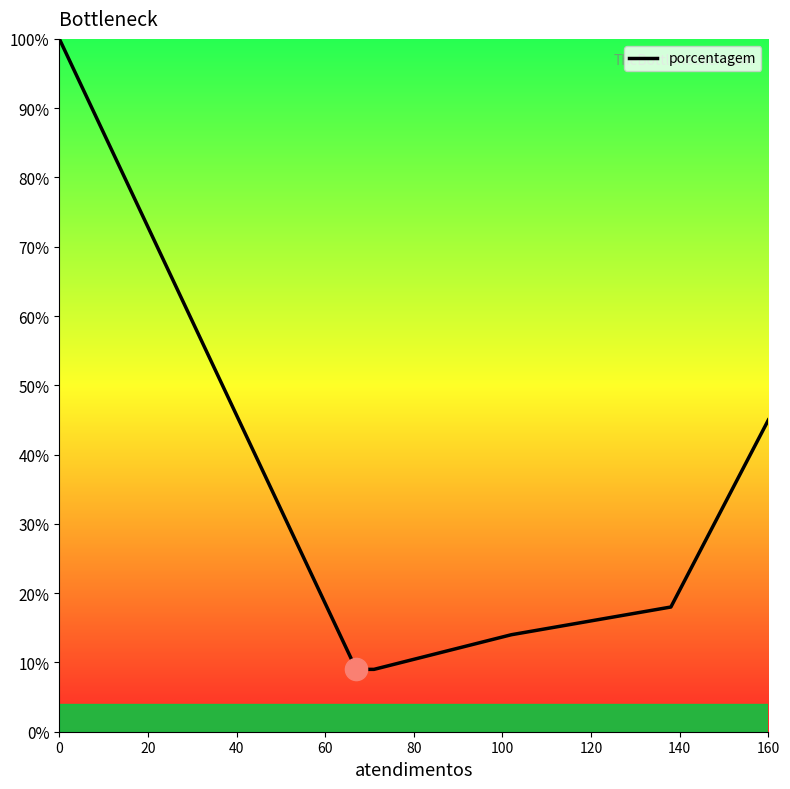

What is the sum of all values?

195